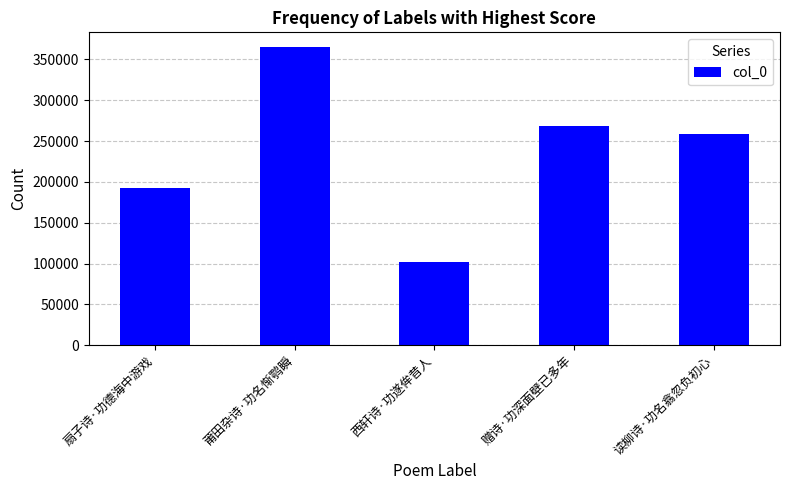

What is the minimum value shown in the chart?

101799